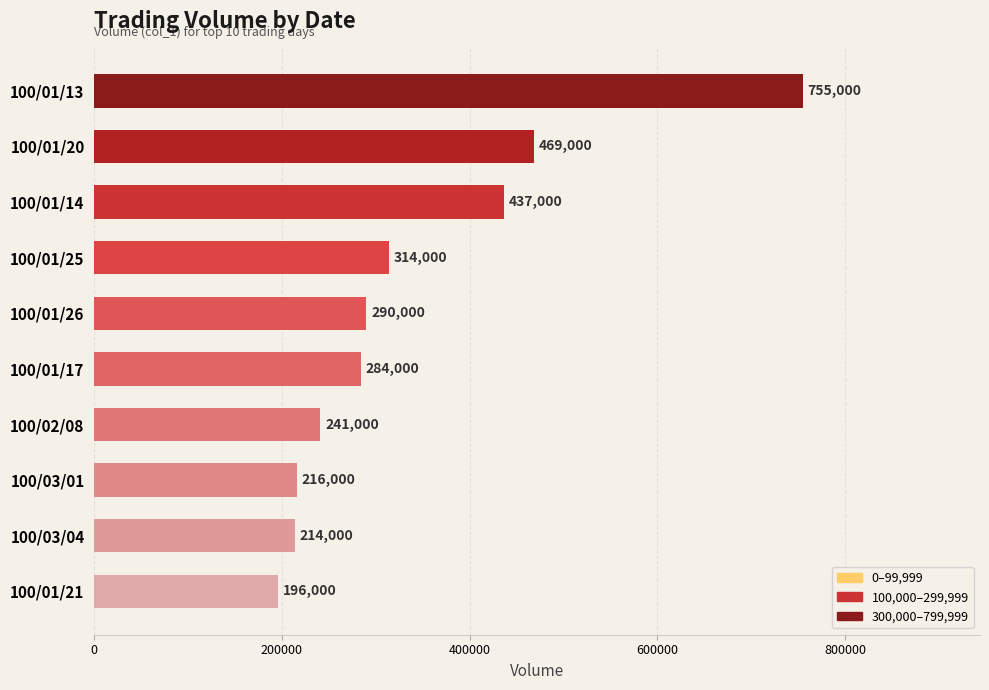

List the labels in order of value, largest first.

100/01/13, 100/01/20, 100/01/14, 100/01/25, 100/01/26, 100/01/17, 100/02/08, 100/03/01, 100/03/04, 100/01/21